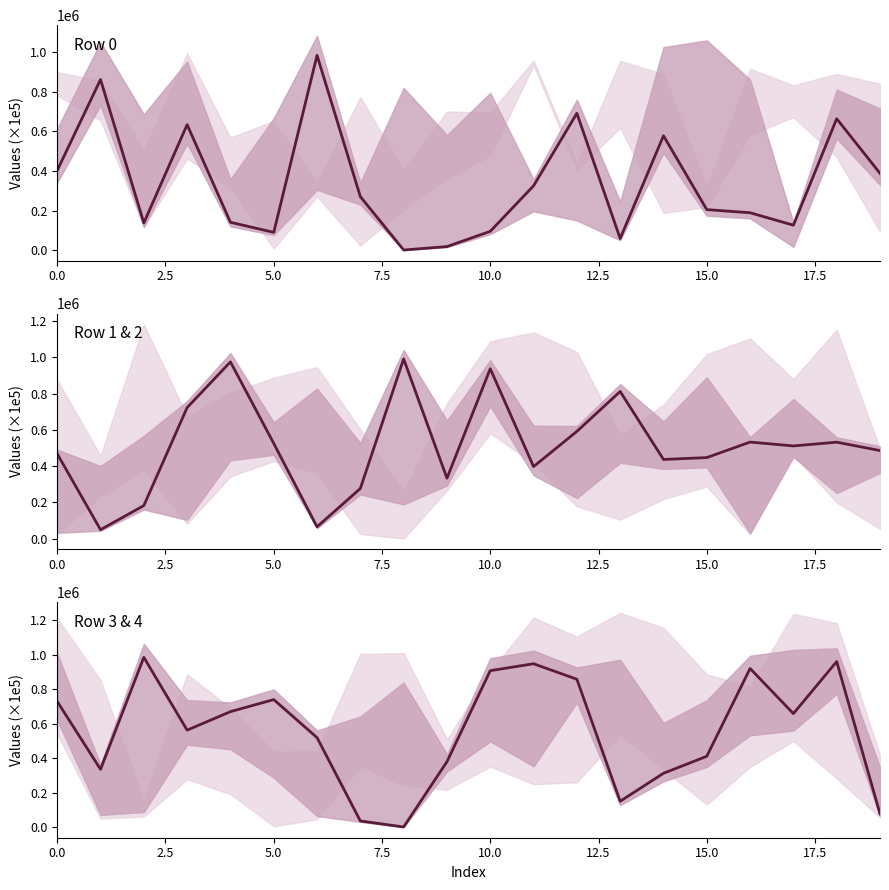

At 15, list the series in order from largest to smallest.

Row 1, Row 3, Row 0